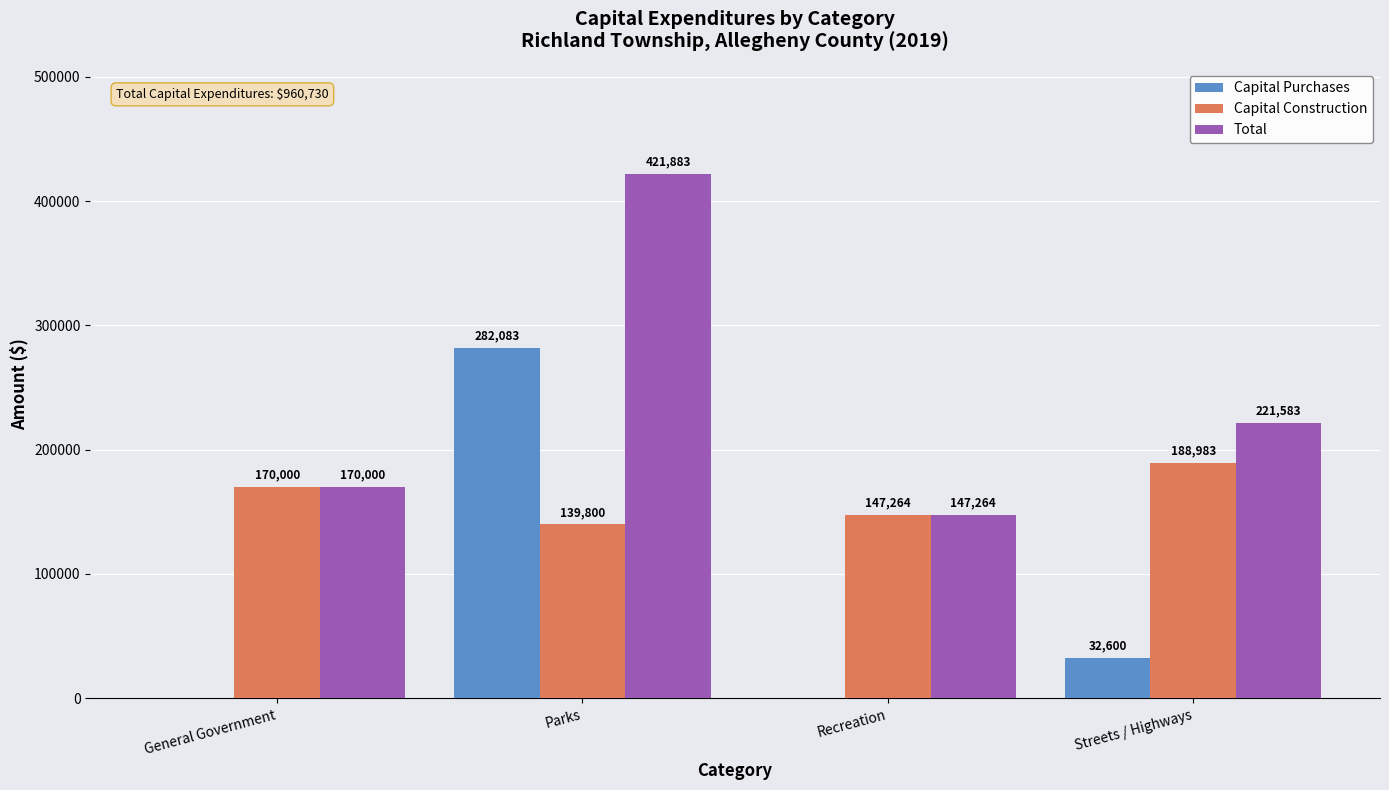

Which series changed the most between Parks and Streets / Highways?

Capital Purchases